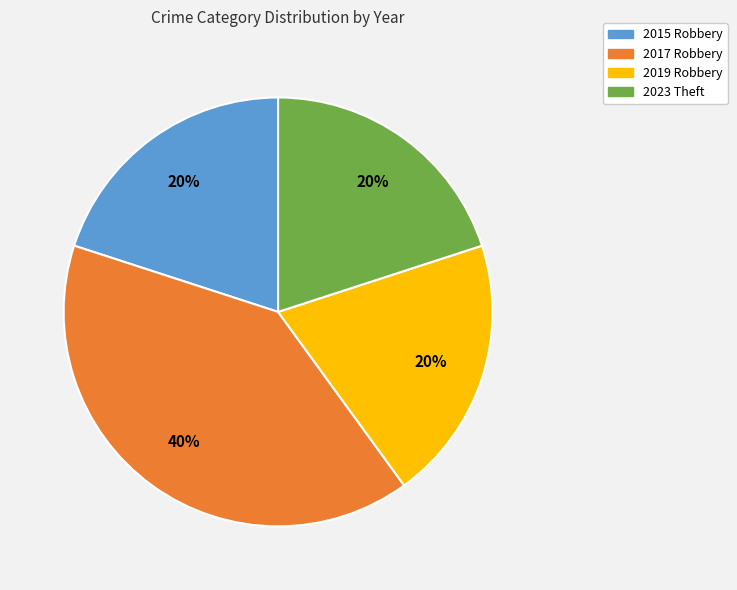

True or false: 2019 Robbery accounts for 33% of the total.

False